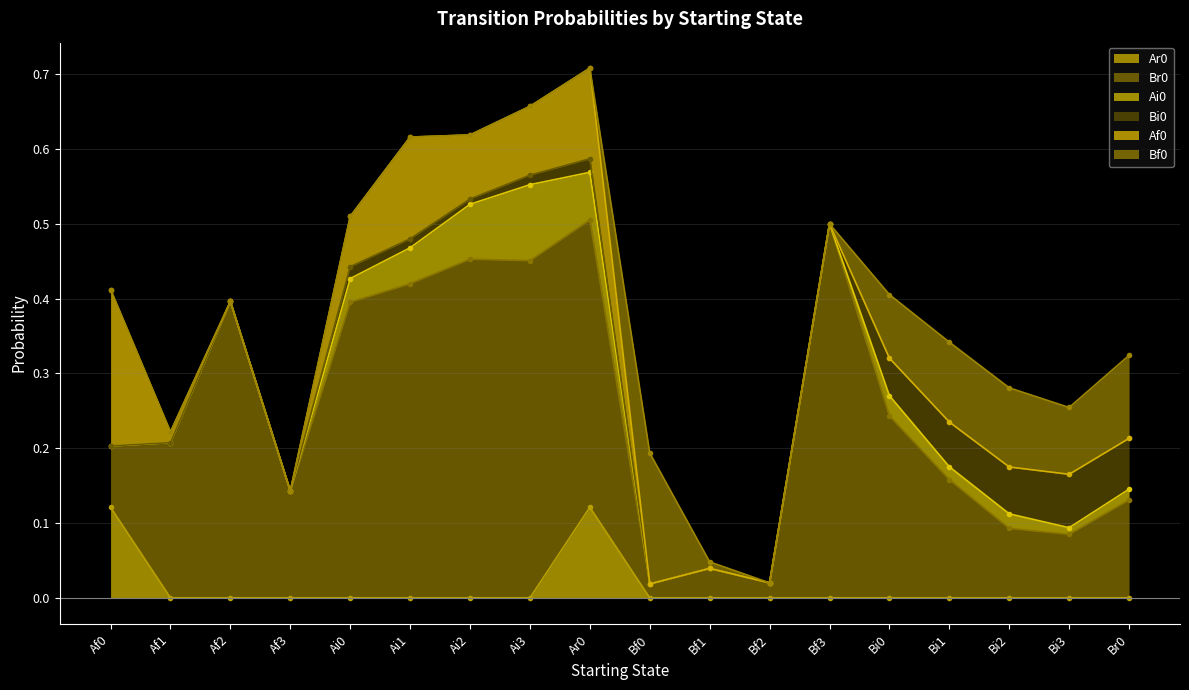

Is the value of Ai0 at Bi1 greater than the value of Br0 at Br0?

No